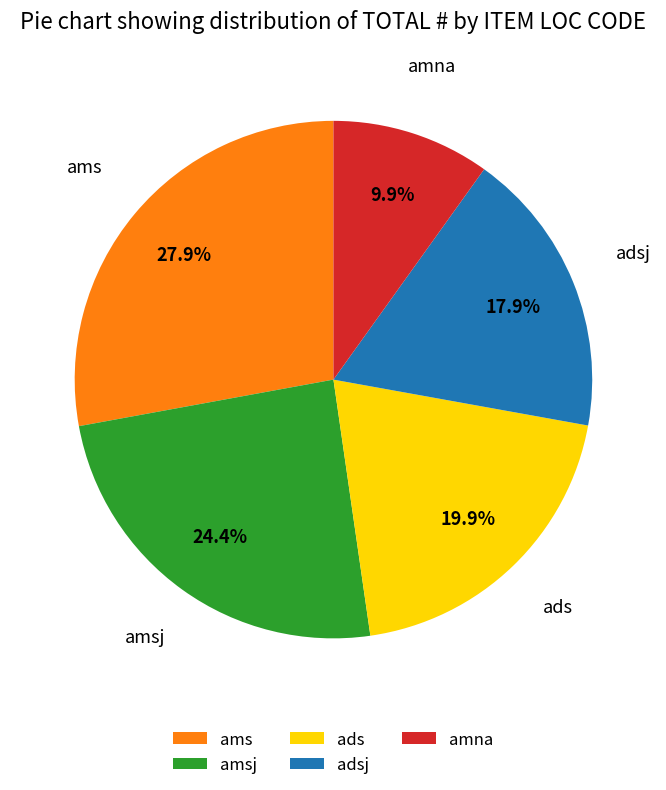

Between ams and amsj, which is larger?

ams